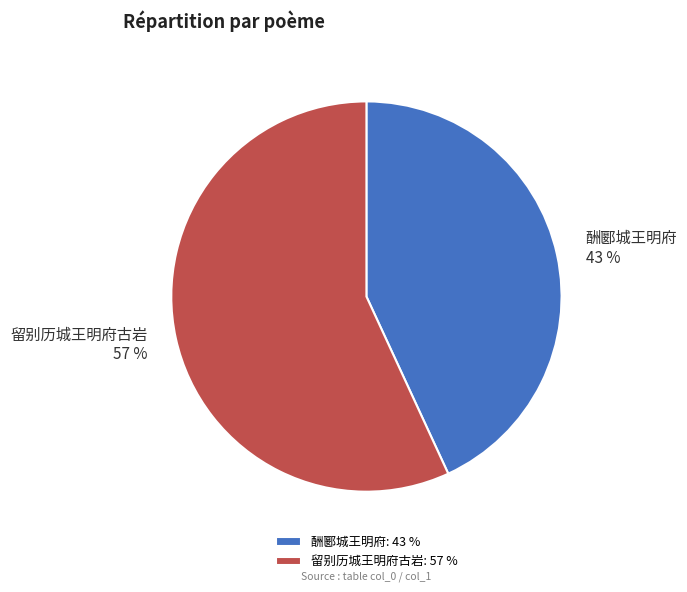

Count the number of slices in the pie.

2